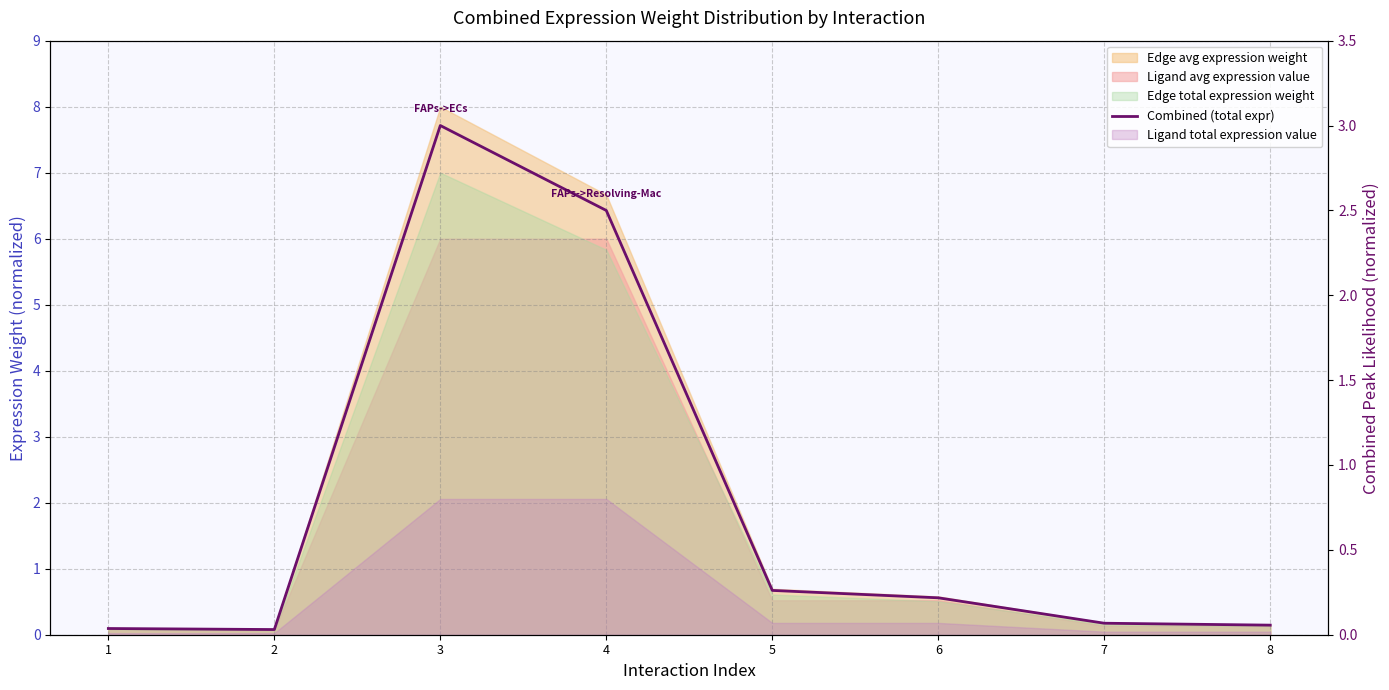

How many categories are shown in the chart?

8